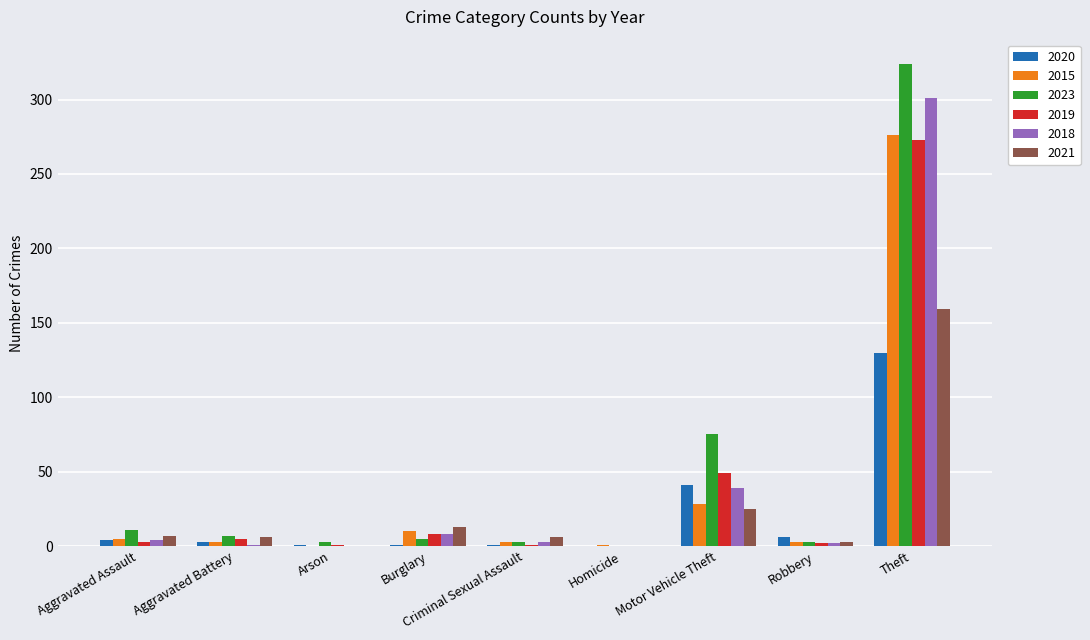

True or false: 2015 has a value of 3 at Robbery.

True